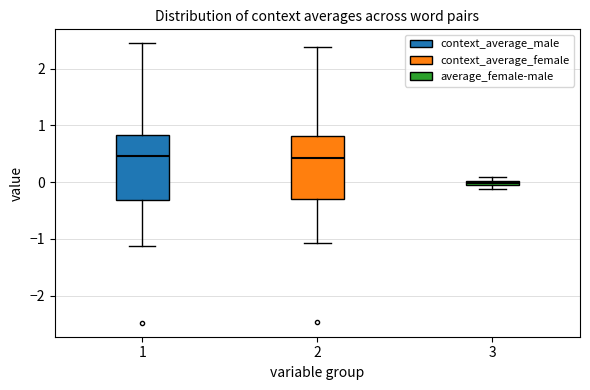

Where is the upper edge of the box at x = 3 on the y-axis? The values are not printed on the chart, so give them approximately, as read against the axis.

0.0